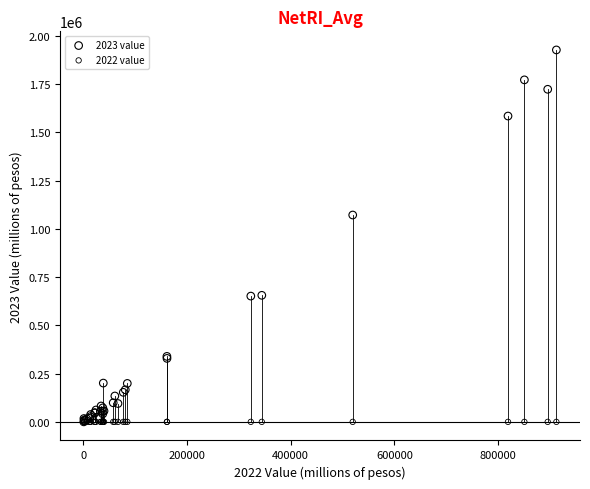

Across all series, what Y value is closest to 963571?

1071770.0